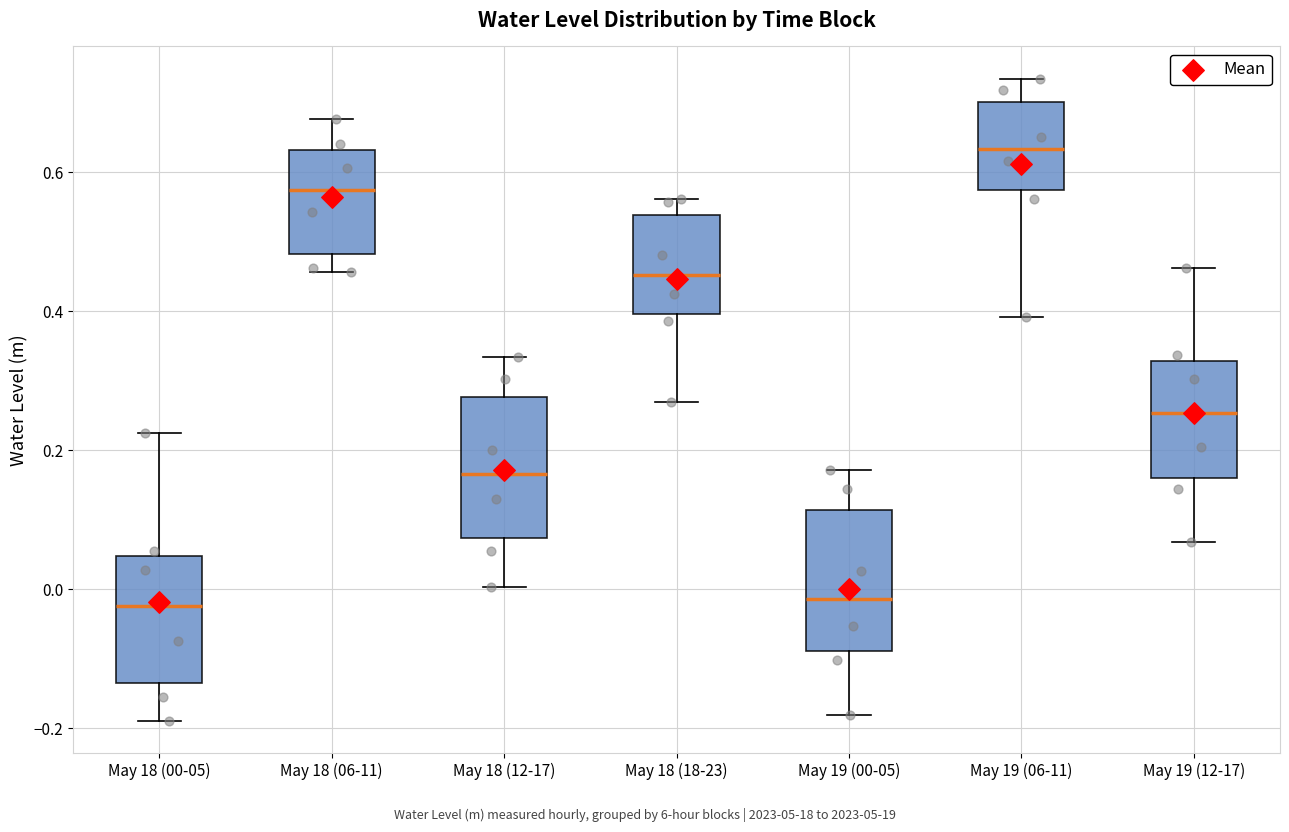

Reading left to right, read every box against the y-axis: the position of its median line, the range the box covers, and the ends of its whiskers. The values are not printed on the chart, so give them approximately, as read against the axis.

May 18 (00-05): median -0.02, box -0.14 to 0.04, whiskers -0.18 to 0.22
May 18 (06-11): median 0.58, box 0.48 to 0.64, whiskers 0.46 to 0.68
May 18 (12-17): median 0.16, box 0.08 to 0.28, whiskers 0.00 to 0.34
May 18 (18-23): median 0.46, box 0.40 to 0.54, whiskers 0.26 to 0.56
May 19 (00-05): median -0.02, box -0.08 to 0.12, whiskers -0.18 to 0.18
May 19 (06-11): median 0.64, box 0.58 to 0.70, whiskers 0.40 to 0.74
May 19 (12-17): median 0.26, box 0.16 to 0.32, whiskers 0.06 to 0.46